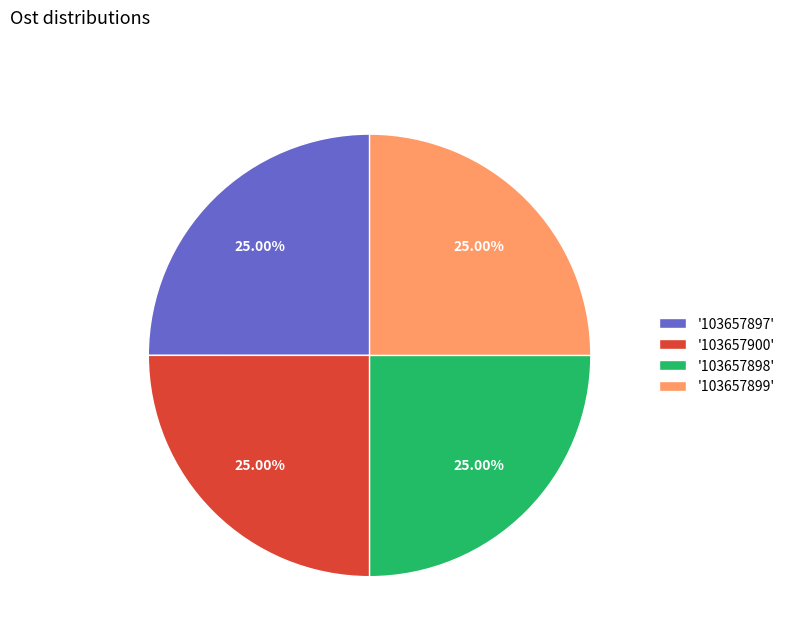

How many segments does this pie chart have?

4